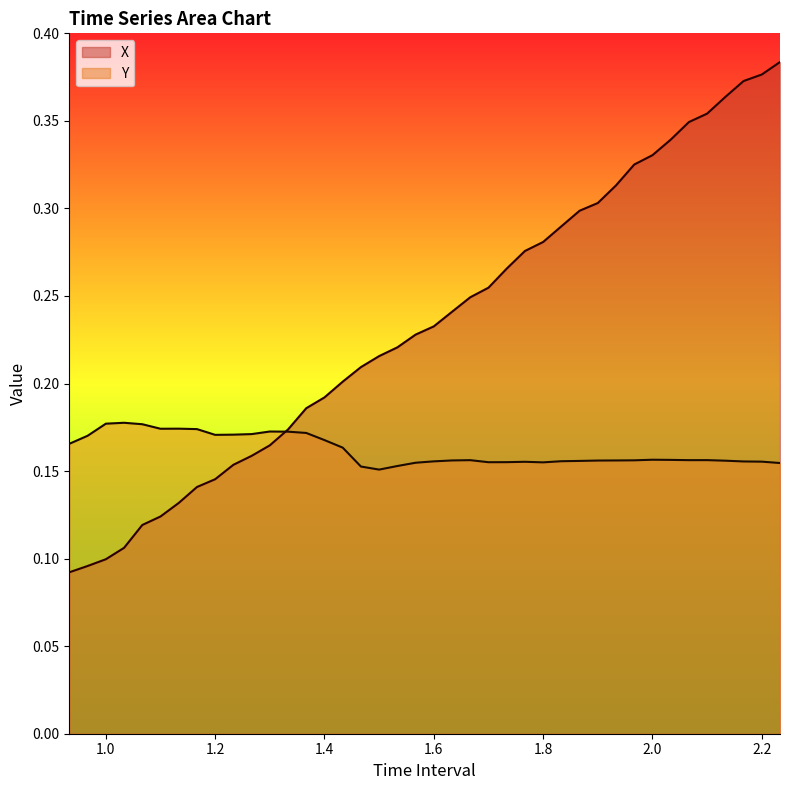

The X series shows 0.5 at 2.0. True or false?

False